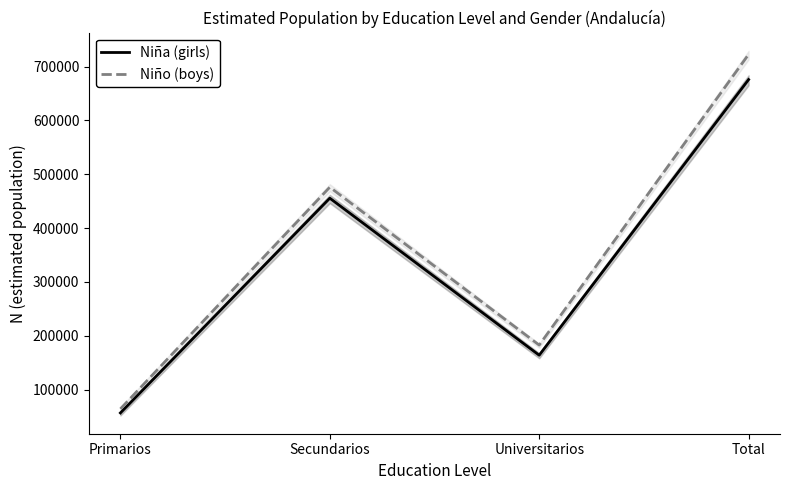

What is the value of the Niña (girls) point at the 4th from the left?

675924